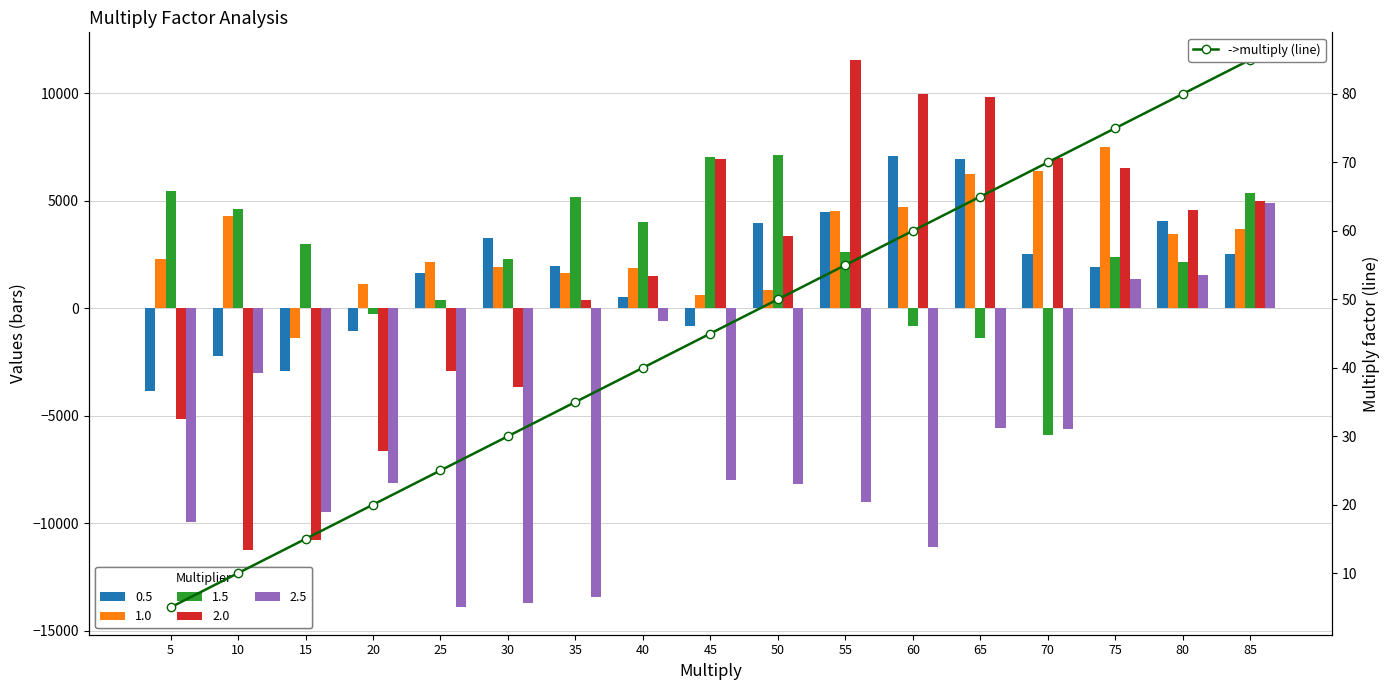

How many data points does each series have?

17